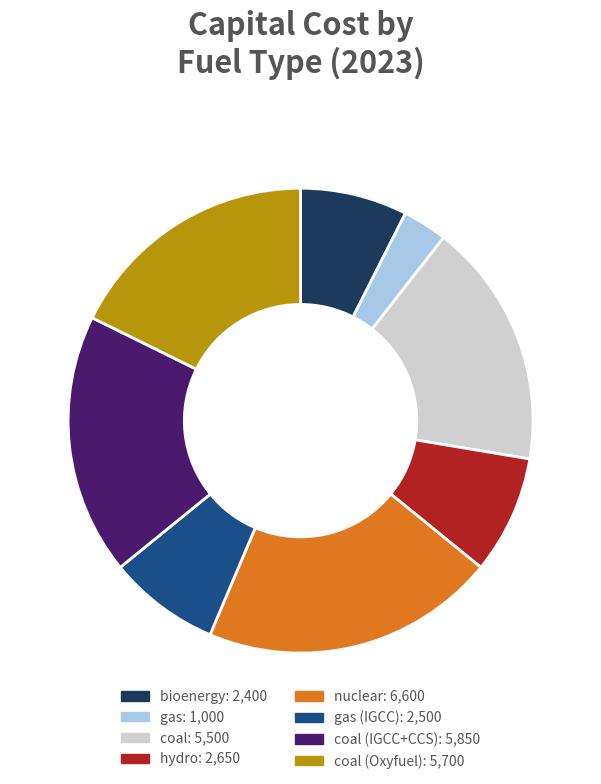

Is there any slice that represents more than half of the pie?

No